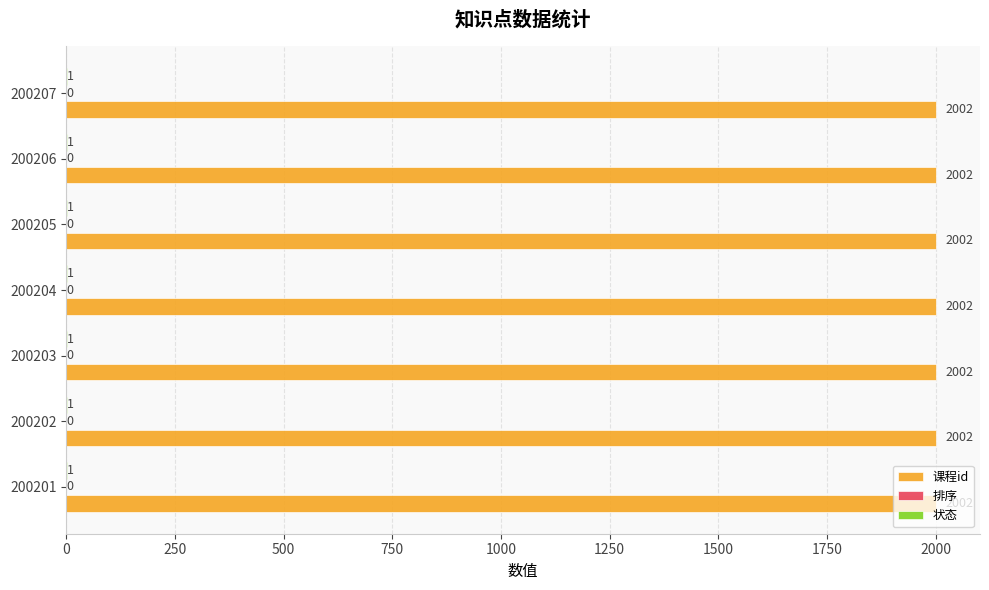

What is the total value across all series at 200203?

2003